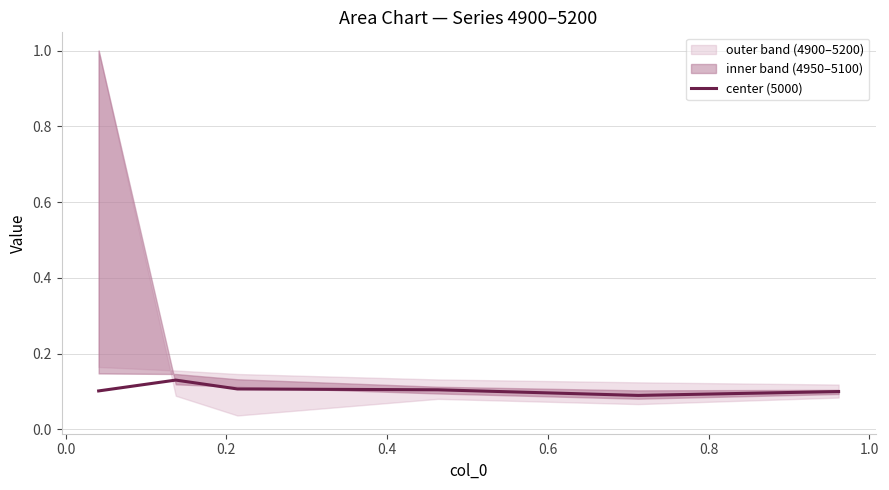

Is this an area chart (filled region under the line)?

No